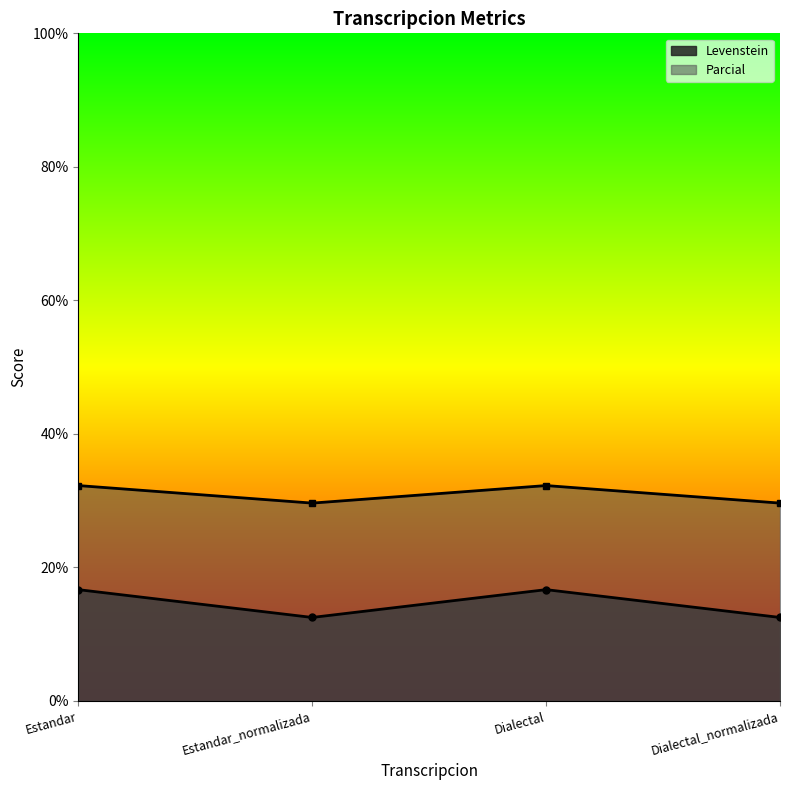

How many lines are shown in the chart?

2